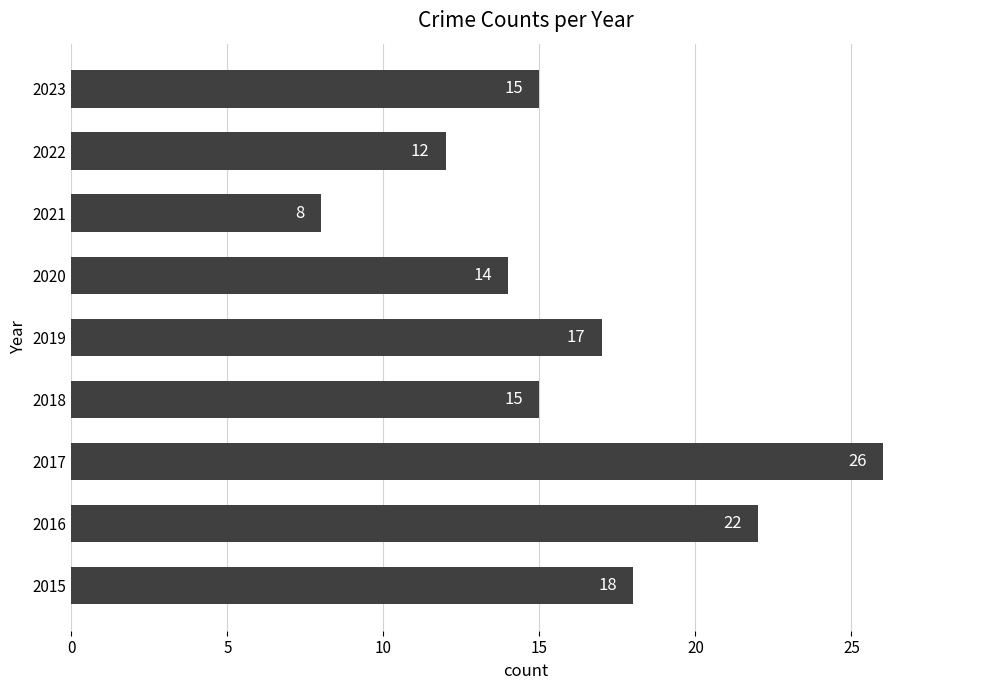

What is the change in value from 2016 to 2017?

+4